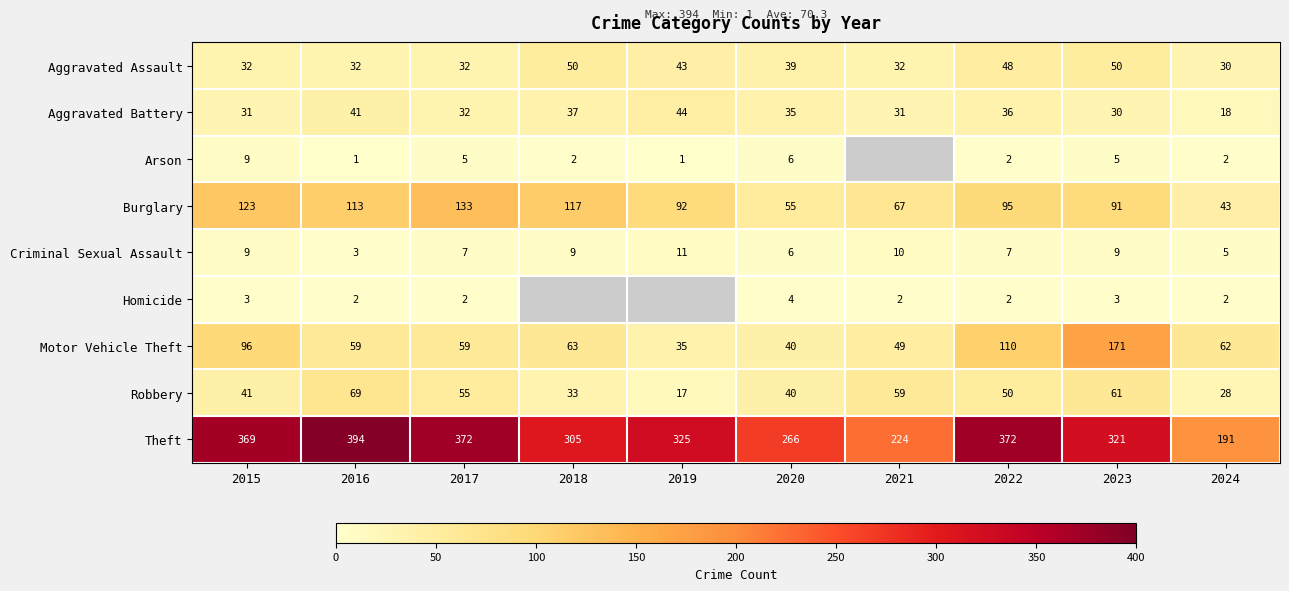

Count the Criminal Sexual Assault values in the range 6 to 9.

6